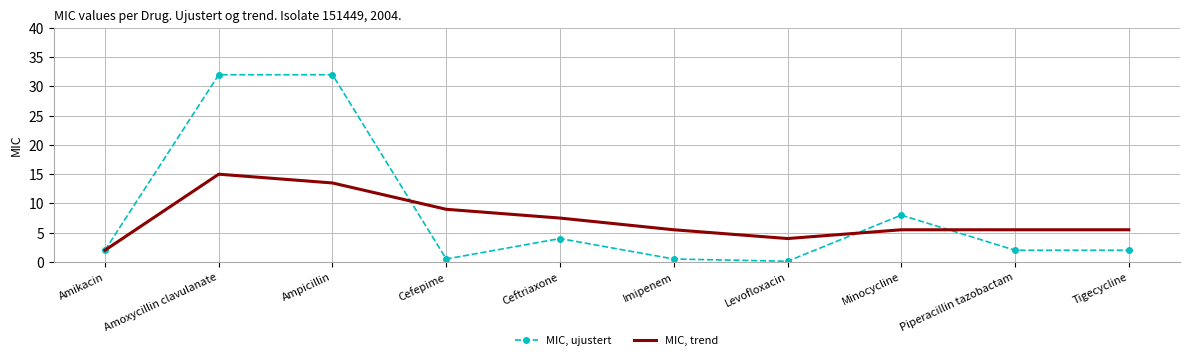

How many values in the MIC, trend series are below 5?

2